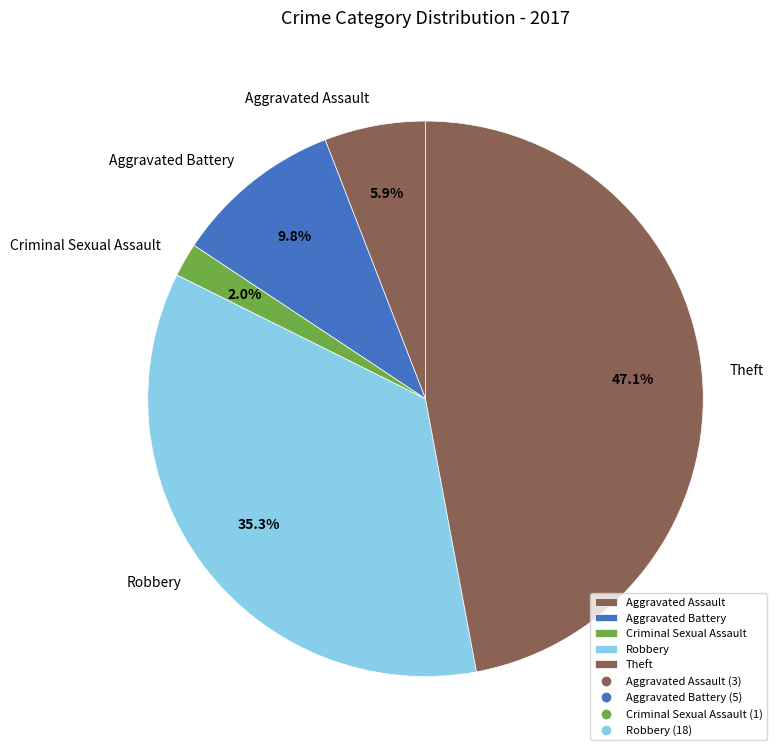

How many segments does this pie chart have?

5